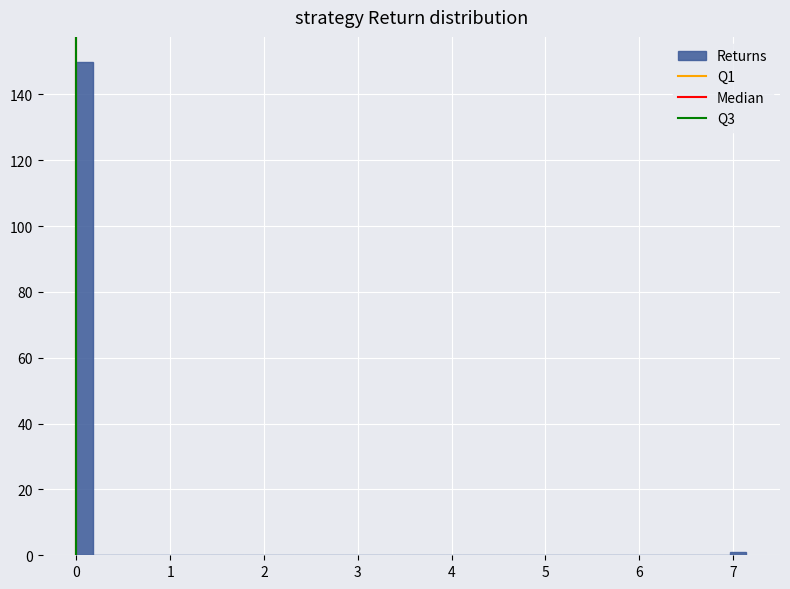

Around what value on the x-axis is the tallest bar? Give the approximate position of its centre, as read against the axis.

0.1